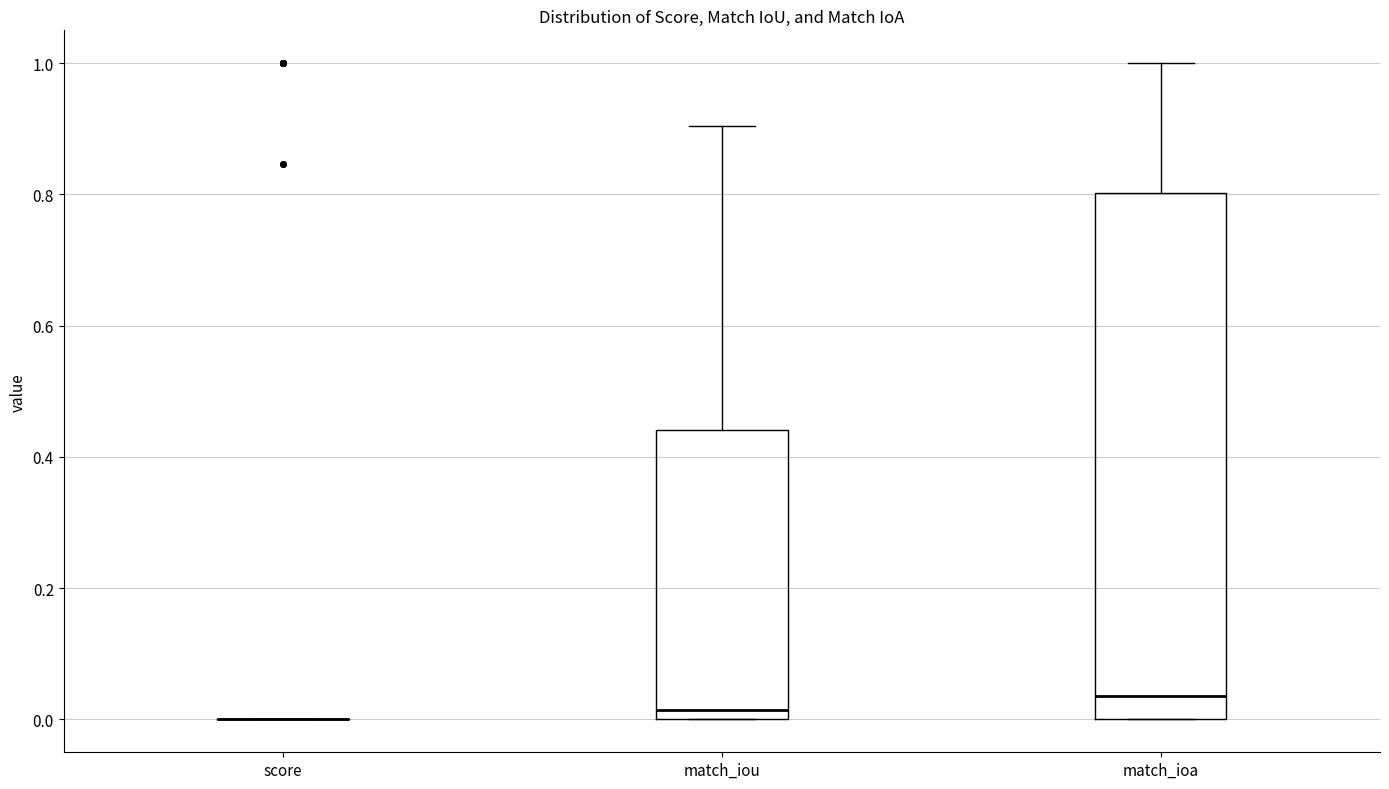

Reading left to right, read every box against the y-axis: the position of its median line, the range the box covers, and the ends of its whiskers. The values are not printed on the chart, so give them approximately, as read against the axis.

score: box collapsed to a line at 0.00, whiskers 0.00 to 0.00
match_iou: median 0.02, box 0.00 to 0.44, whiskers 0.00 to 0.90
match_ioa: median 0.04, box 0.00 to 0.80, whiskers 0.00 to 1.00